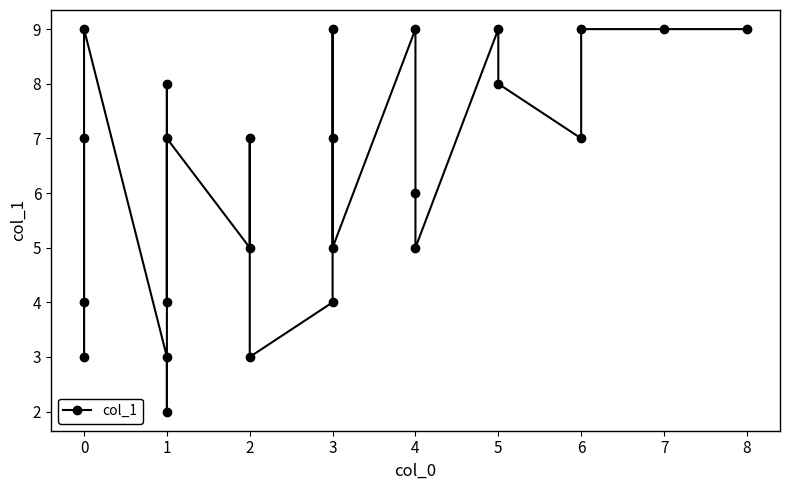

How many lines are shown in the chart?

1